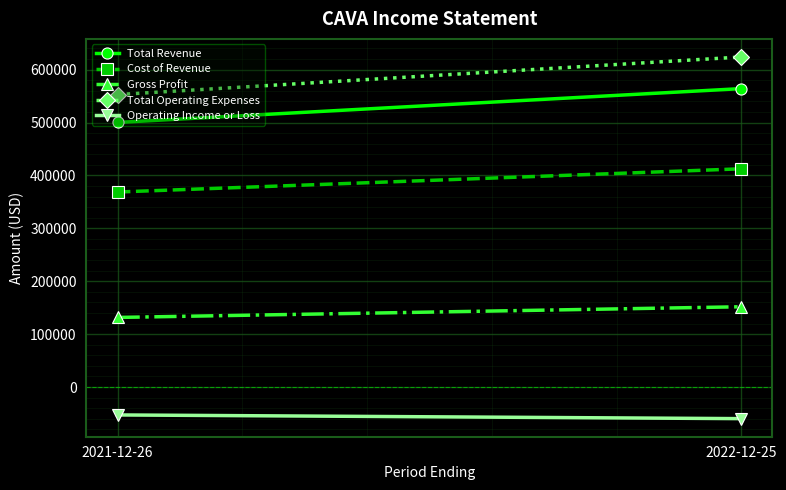

How many distinct data groups are displayed?

5